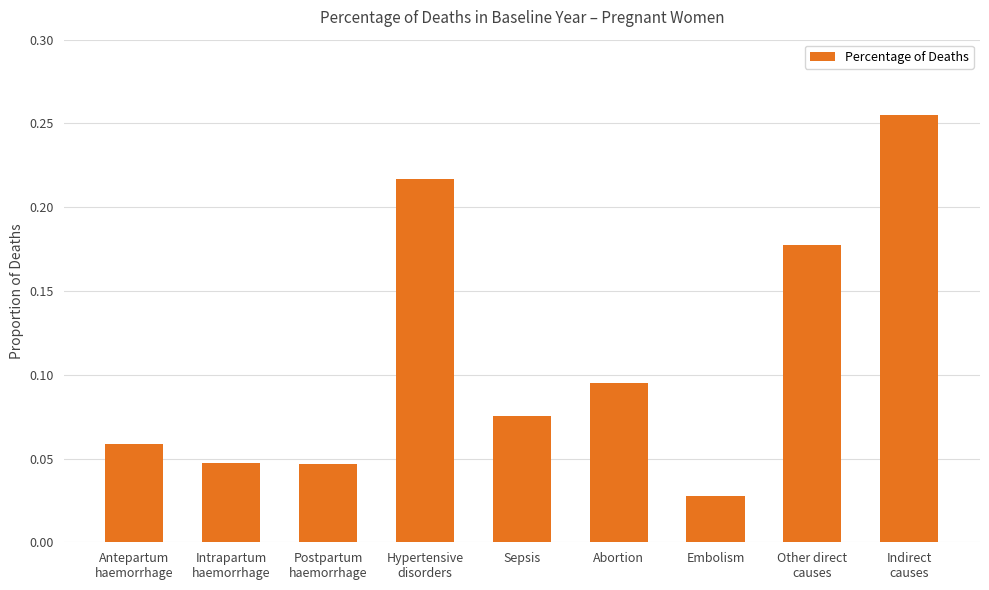

How many values are between 0 and 1?

9